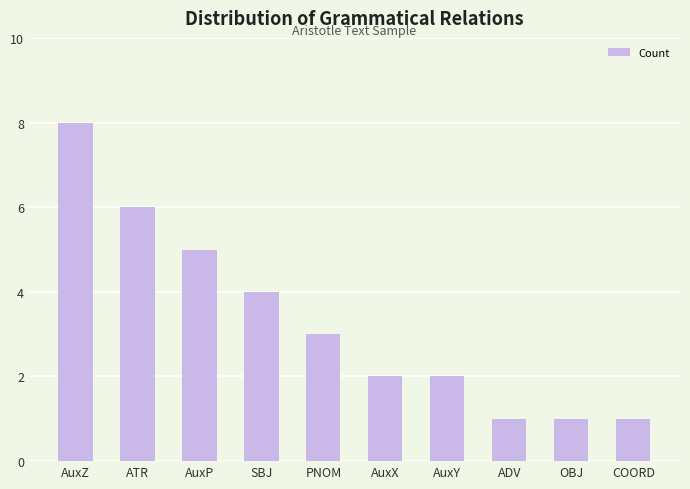

What is the difference between the values at OBJ and AuxX?

1